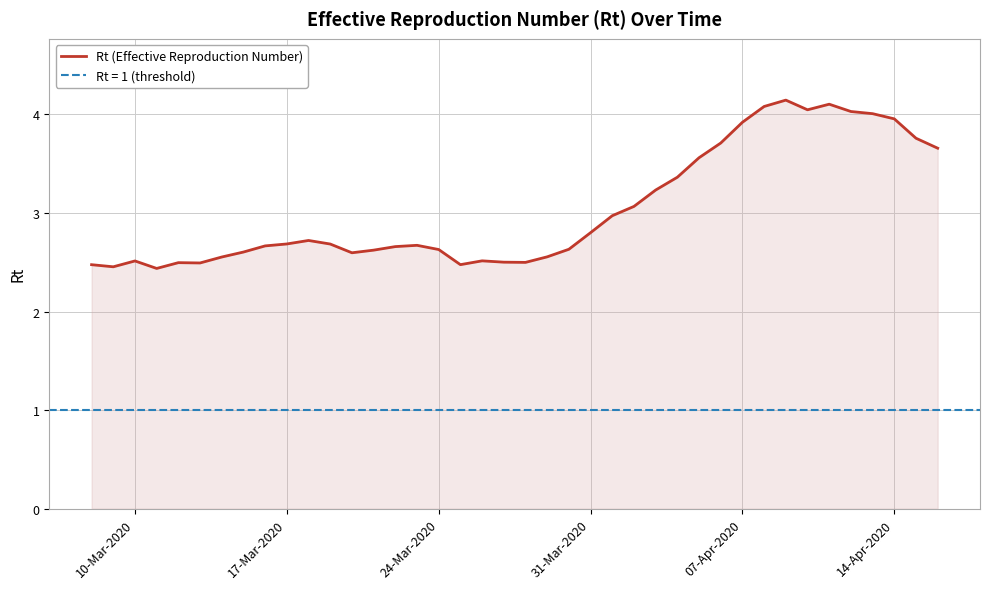

What is the maximum value for Rt (Effective Reproduction Number)?

4.1